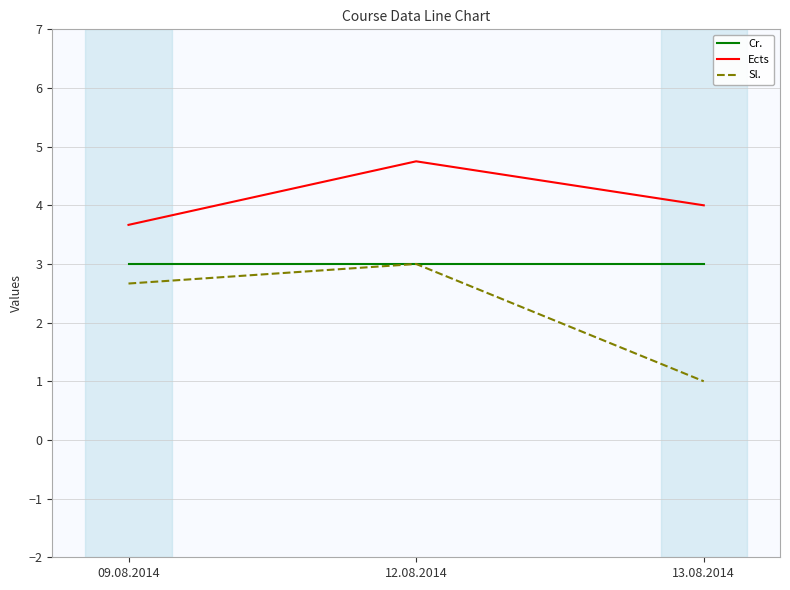

How many lines are shown in the chart?

3